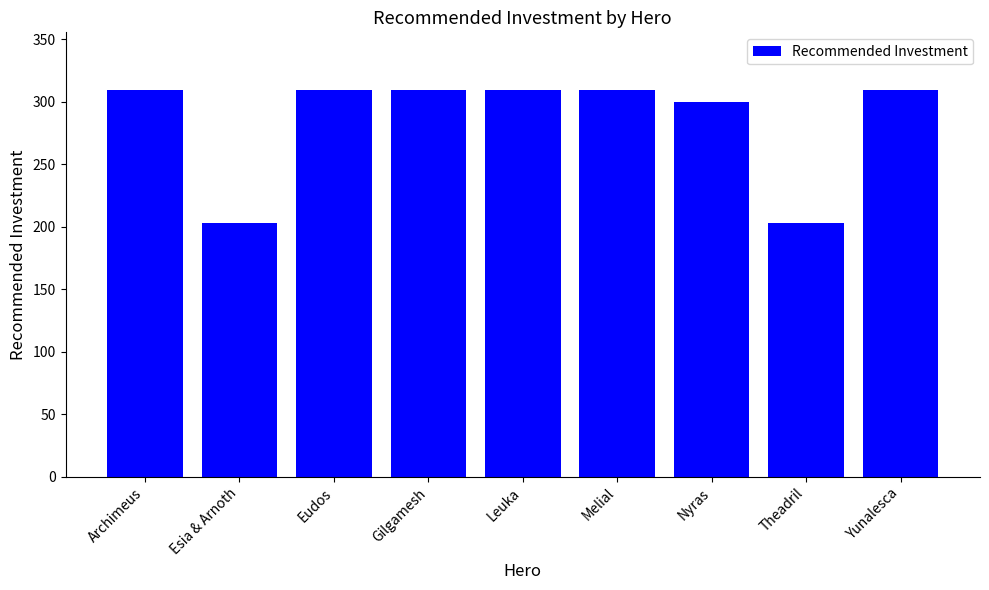

Read the value at Melial.

309